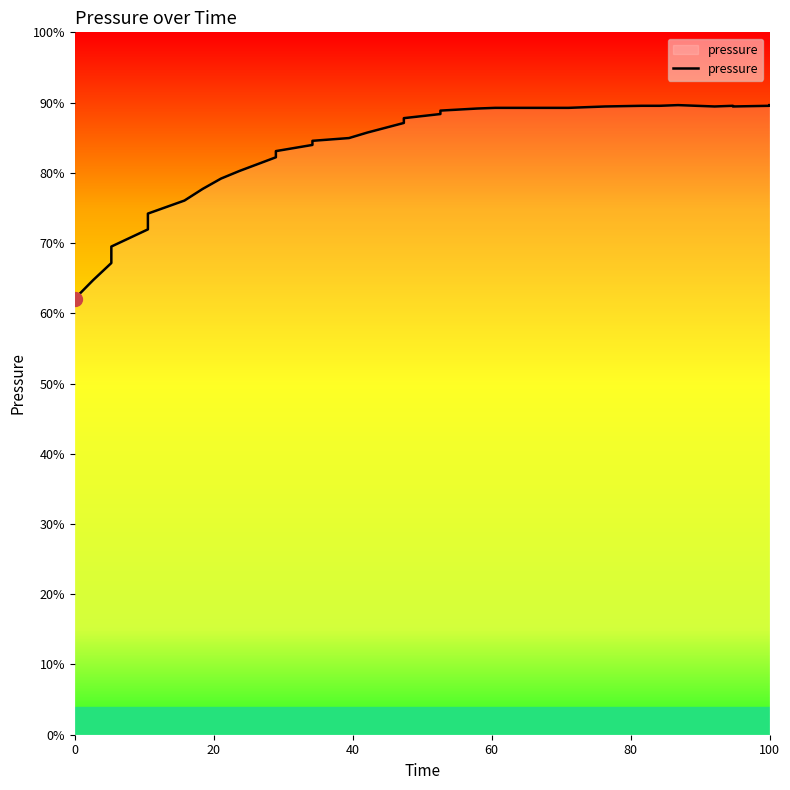

Does the chart have visible grid lines?

No